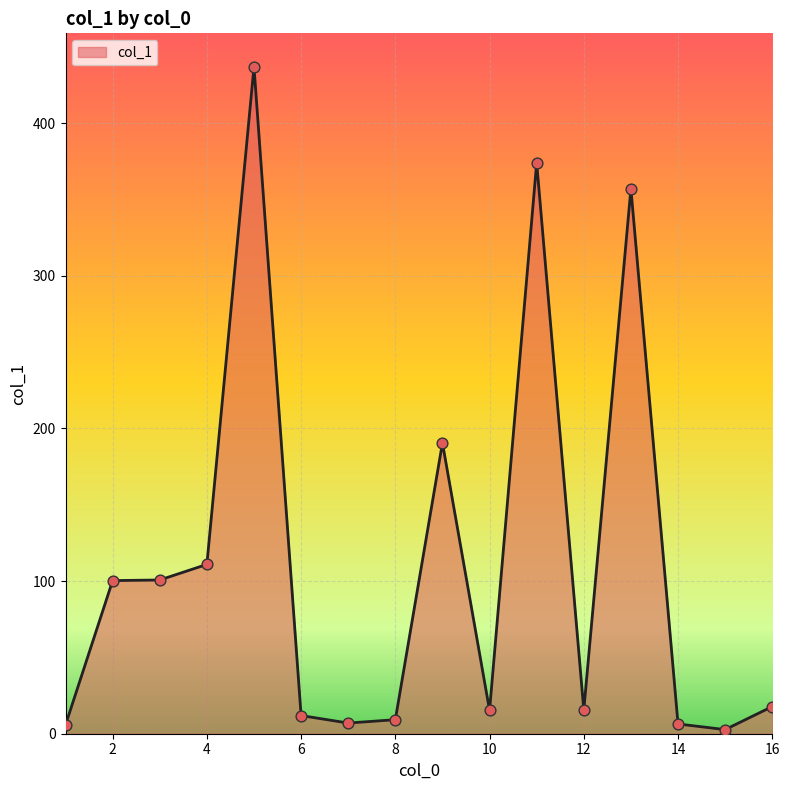

What is the maximum value shown in the chart?

436.9